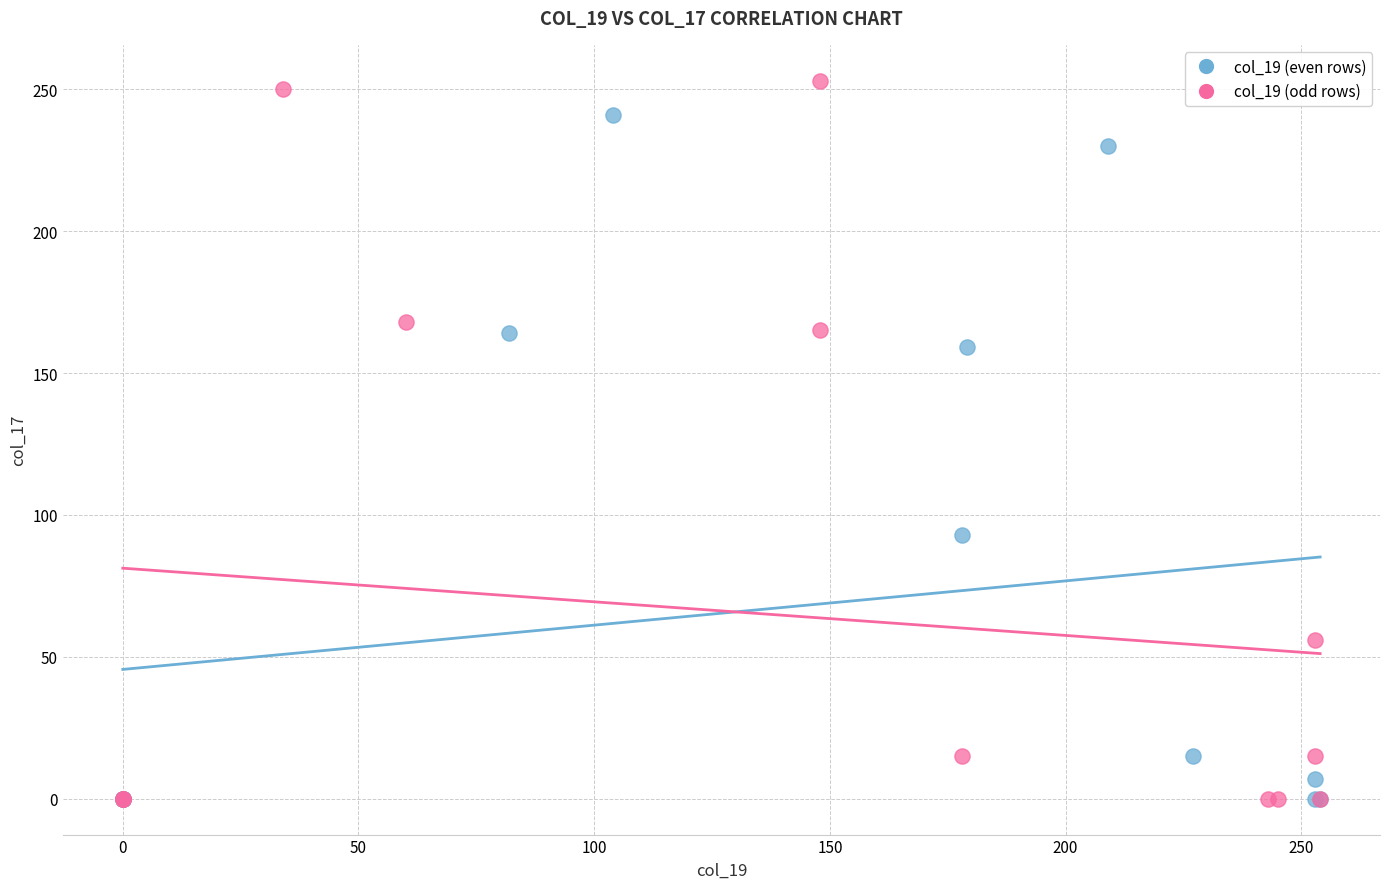

Which series has the widest spread of Y values?

col_19 (odd rows)